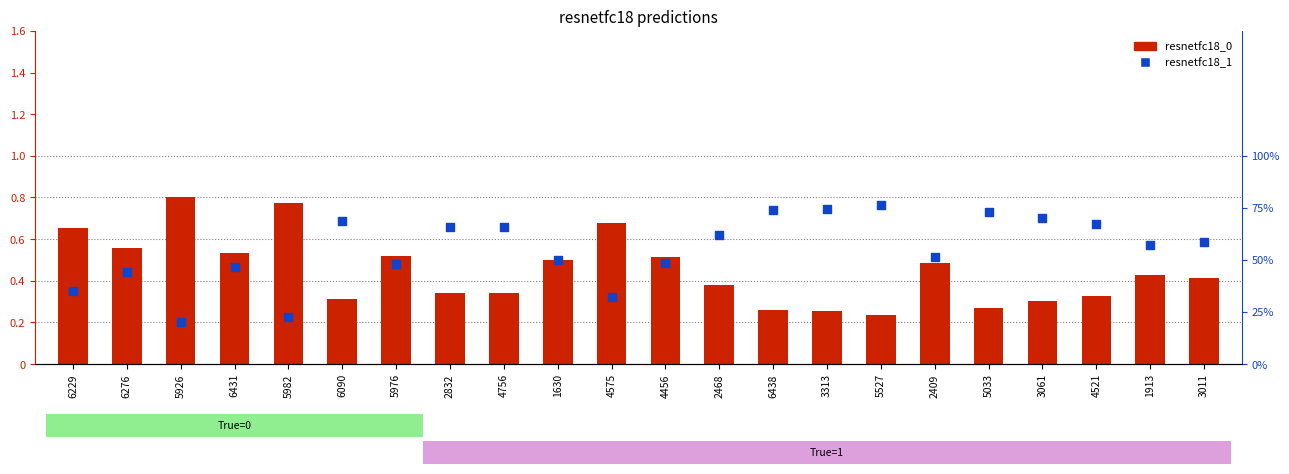

Which series contains the highest Y value?

resnetfc18_0